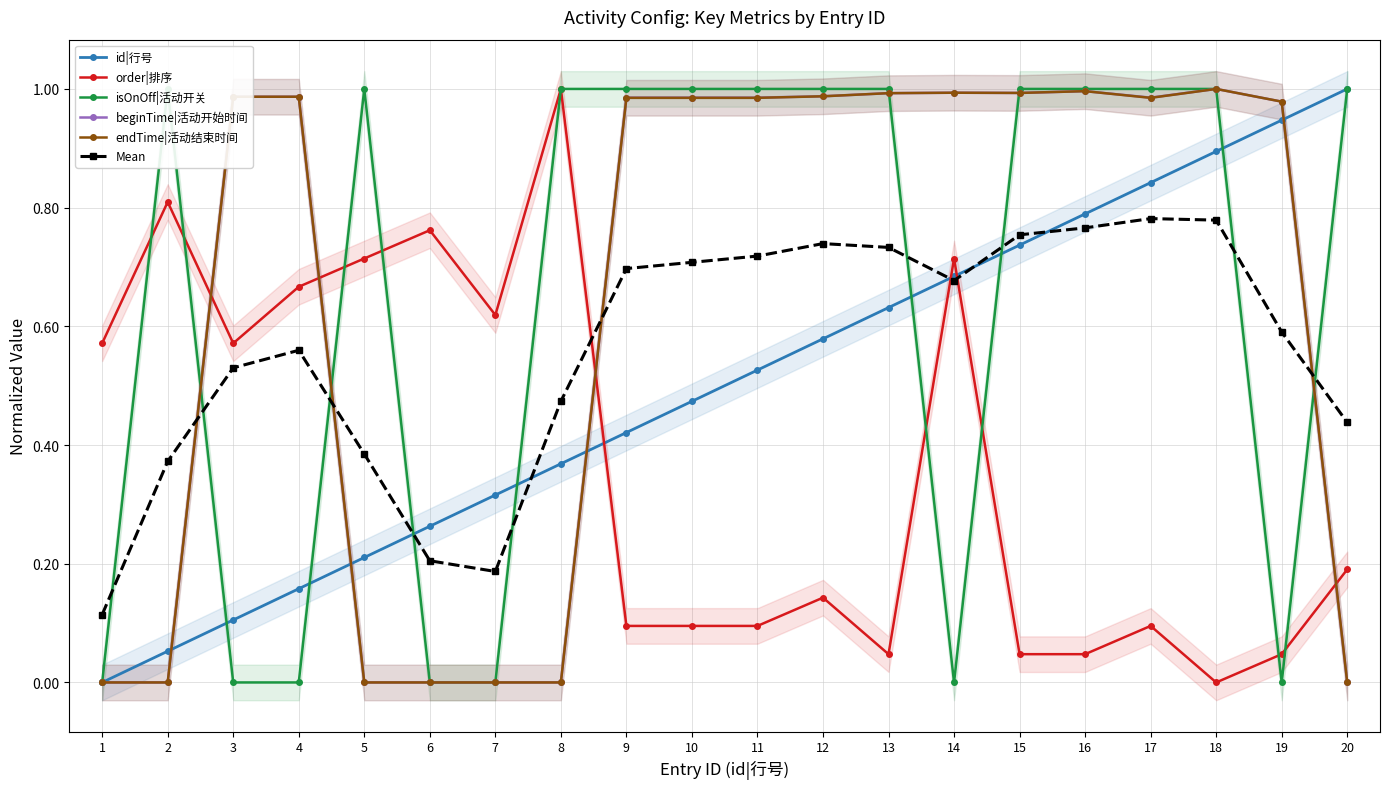

The Mean series shows 0.5 at 3. True or false?

True